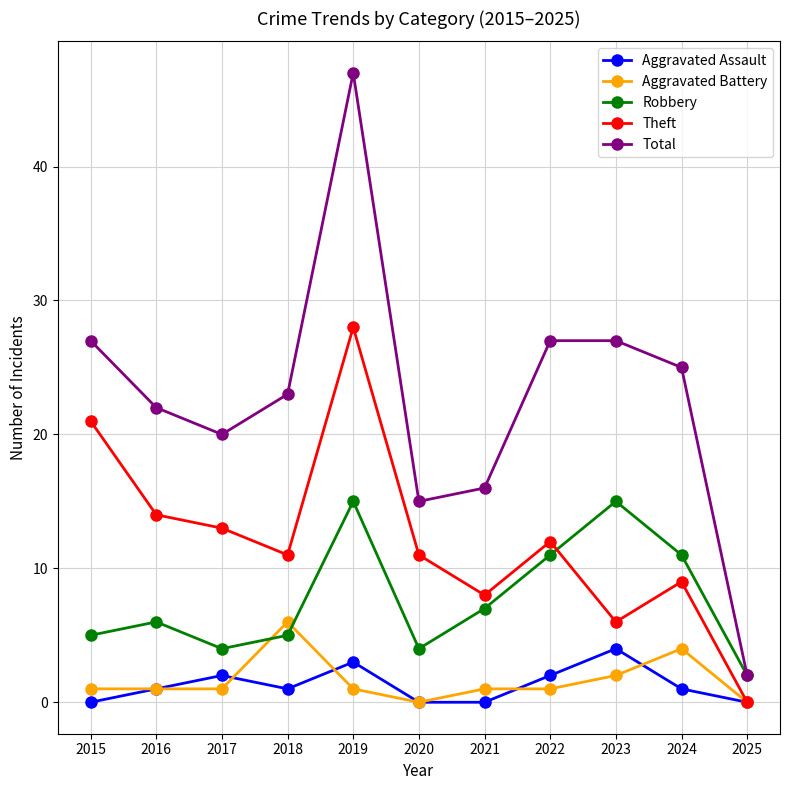

Read the Aggravated Battery value at 2019.

1